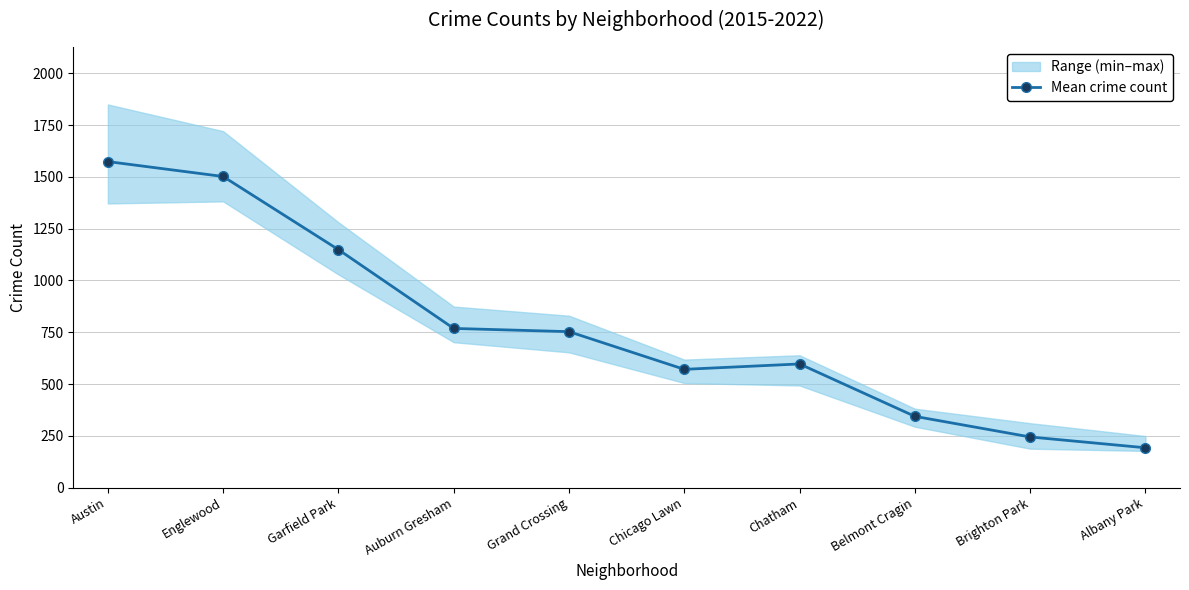

List the labels in order of value, largest first.

Austin, Englewood, Garfield Park, Auburn Gresham, Grand Crossing, Chatham, Chicago Lawn, Belmont Cragin, Brighton Park, Albany Park